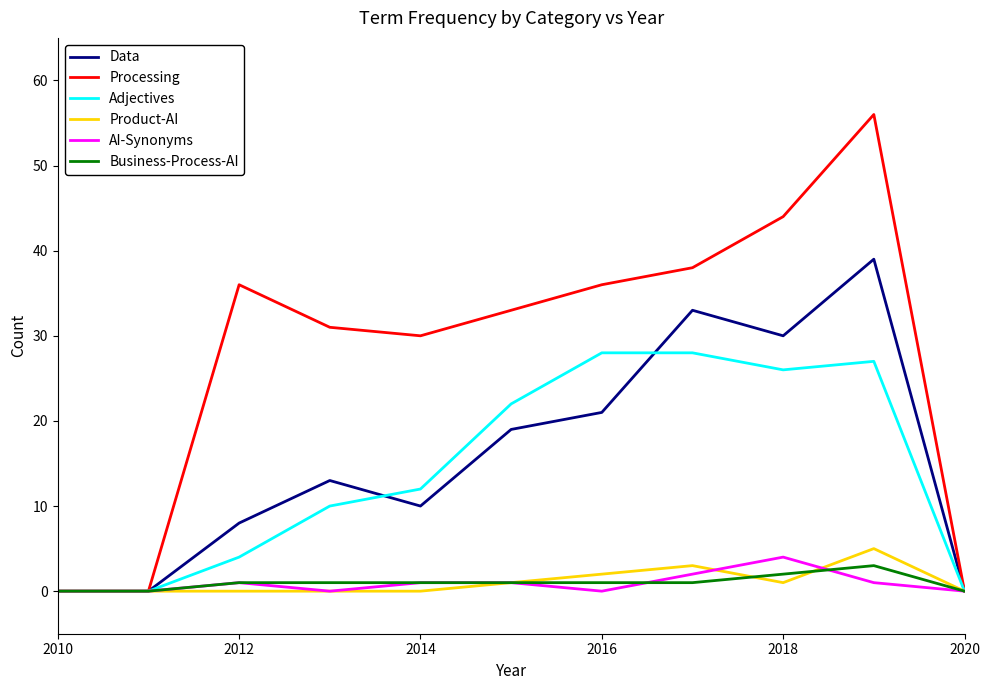

What is the difference between the second highest and second lowest values in the AI-Synonyms series?

2